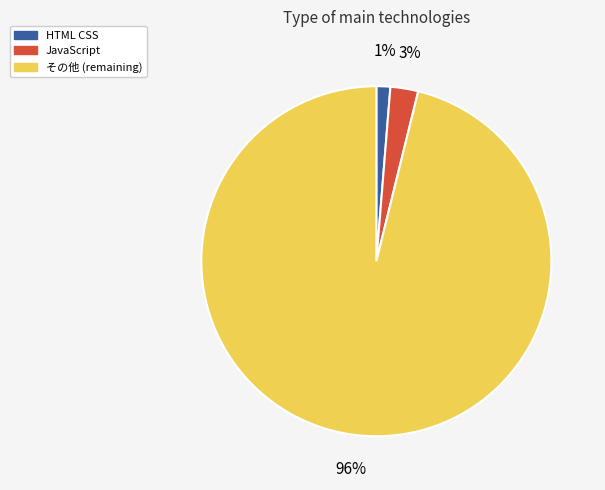

To the nearest percent, what is the average slice percentage?

33%